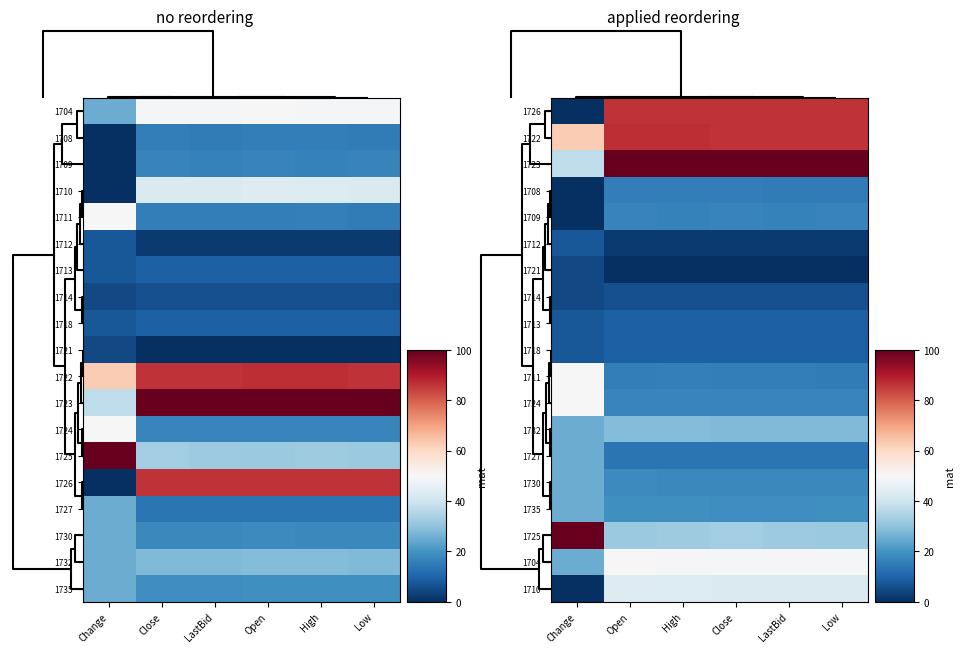

At how many categories does at least one series exceed 73?

6